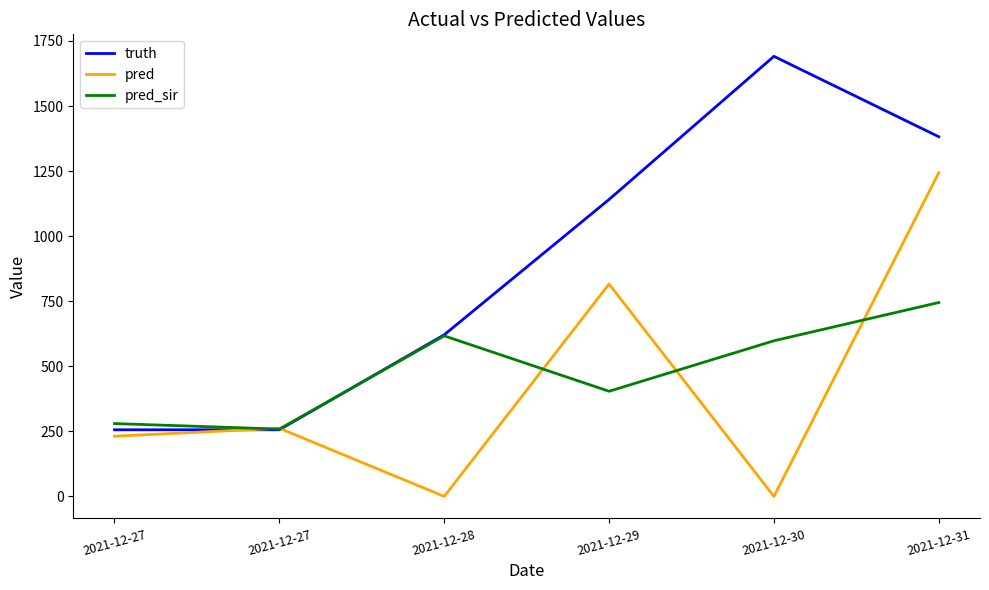

How many lines are shown in the chart?

3